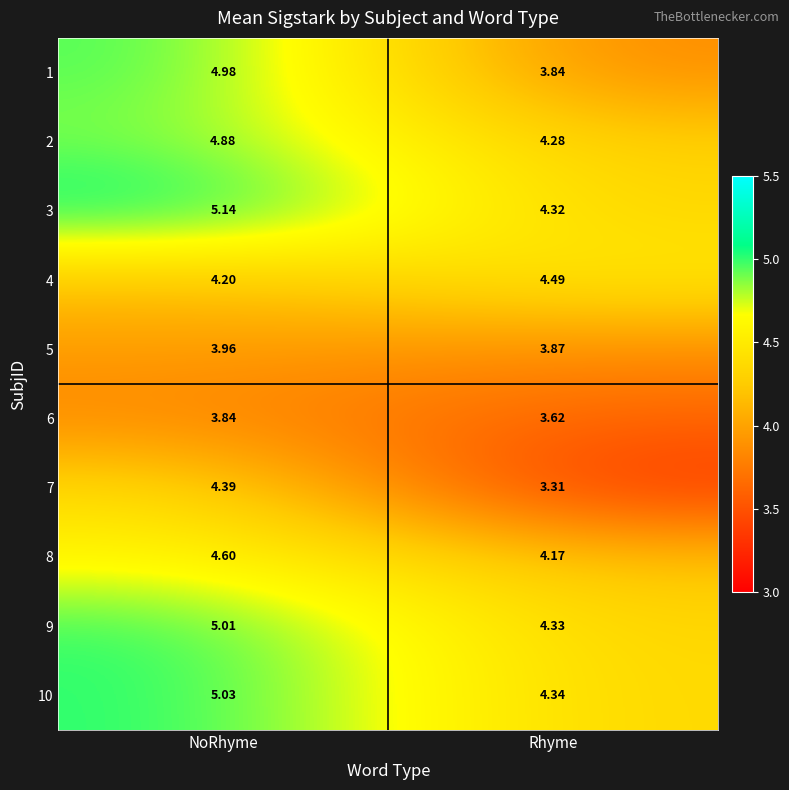

Where does the 9 series first go above 5?

NoRhyme